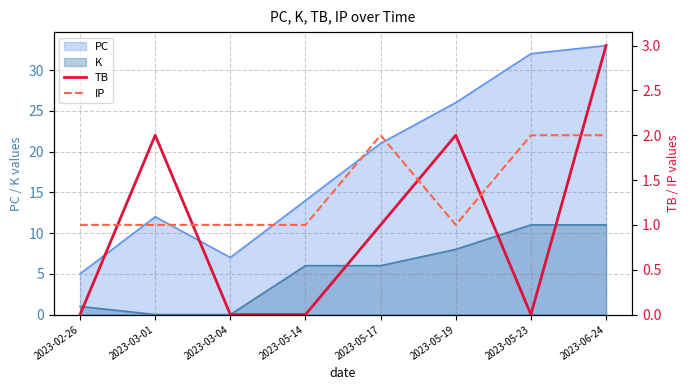

Where is PC nearest to the value 19?

2023-05-17